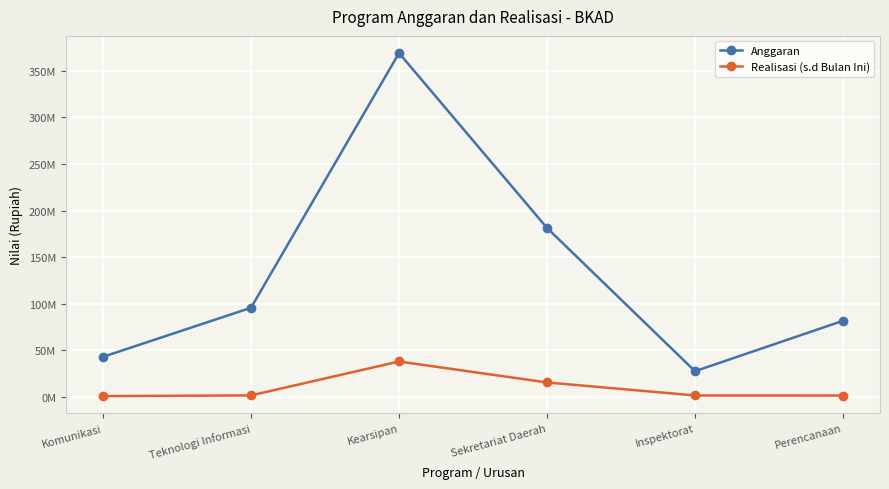

Does the chart have visible grid lines?

Yes